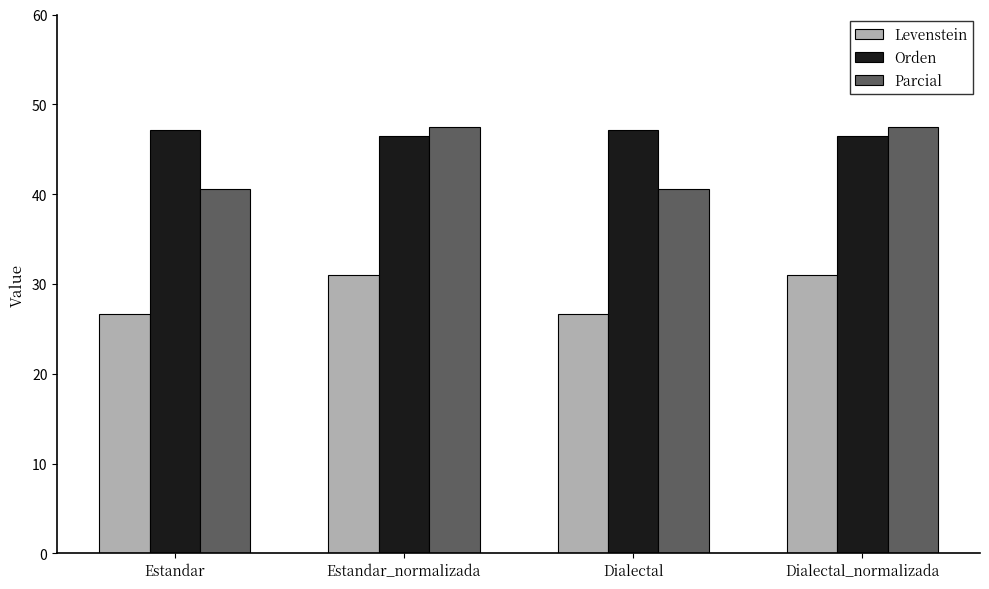

Read the Orden value at Dialectal_normalizada.

46.4